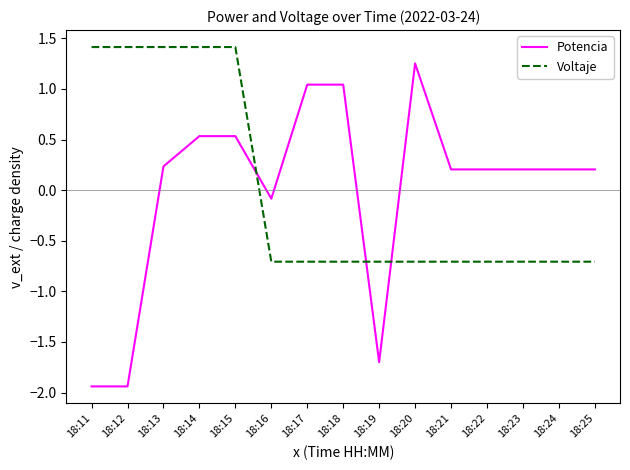

What is the difference between the maximum and second lowest values in the Voltaje series?

2.1